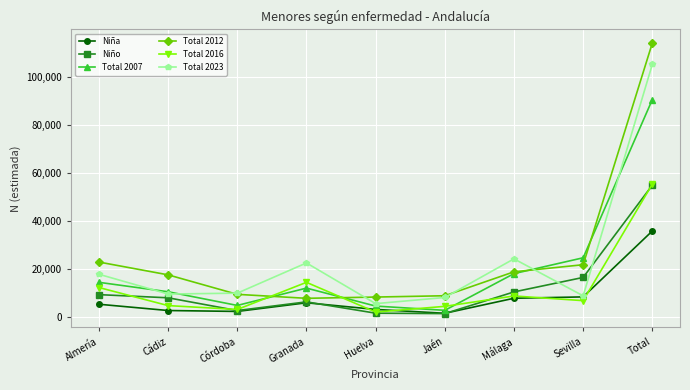

What is the sum of the Niña values at Jaén and Huelva?

4341